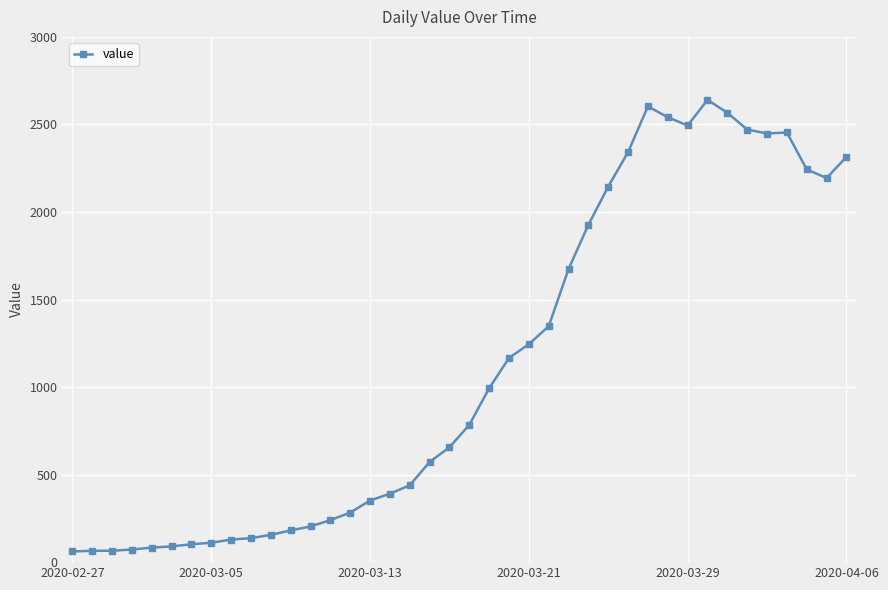

True or false: there are more than 0 points higher than both neighbors.

True